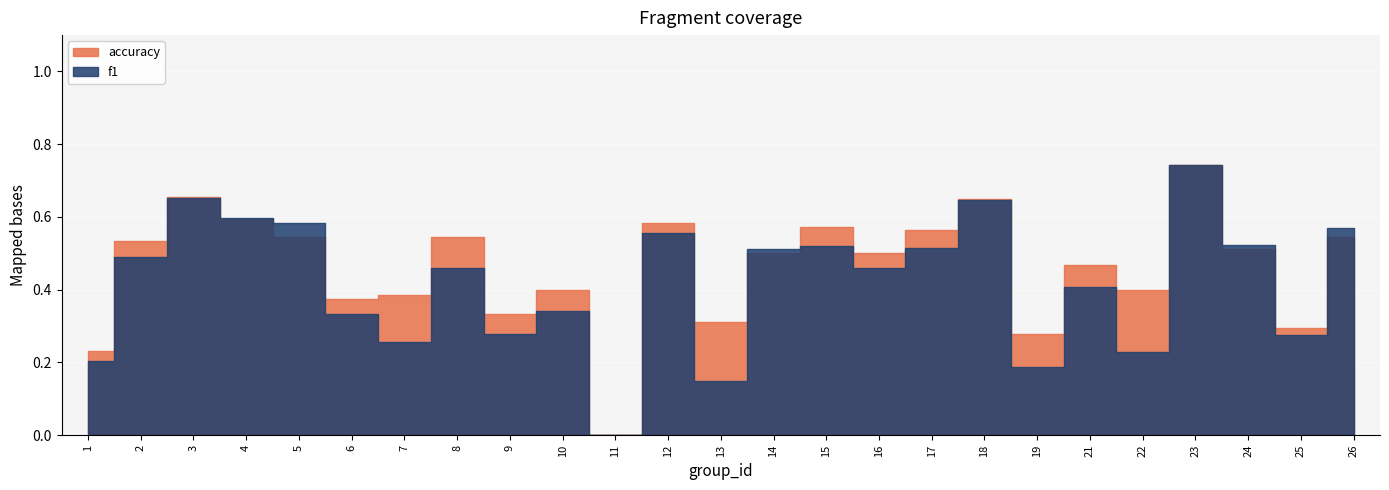

How many series are shown in this chart?

2